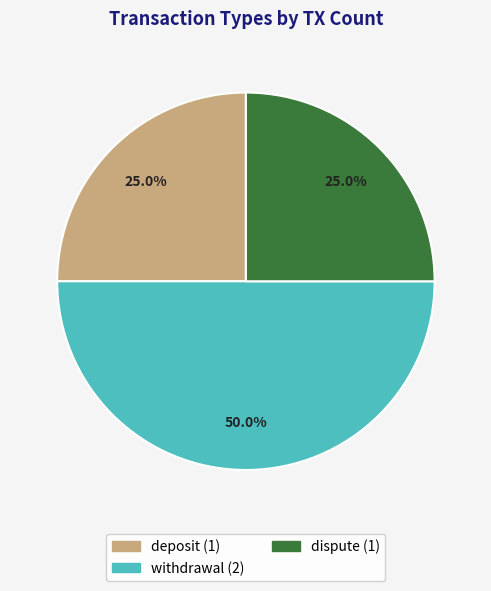

Which category has the biggest portion of the pie?

withdrawal